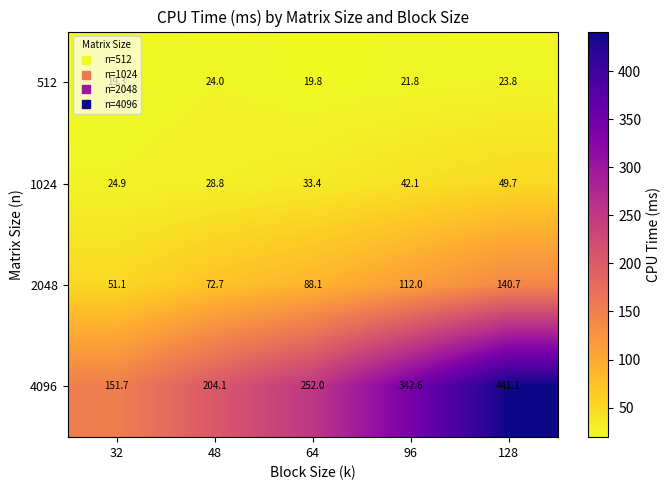

Is it true that 1024 equals 13.7 at 48?

False